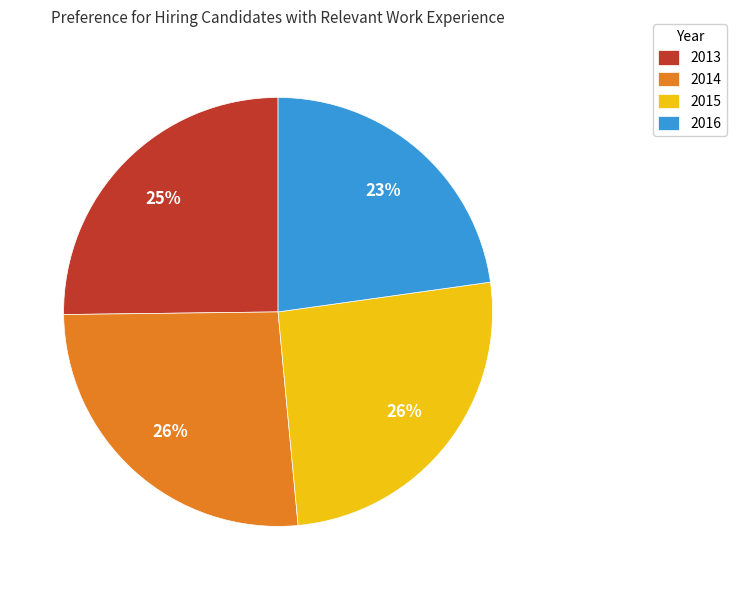

To the nearest percent, what is the average slice percentage?

25%